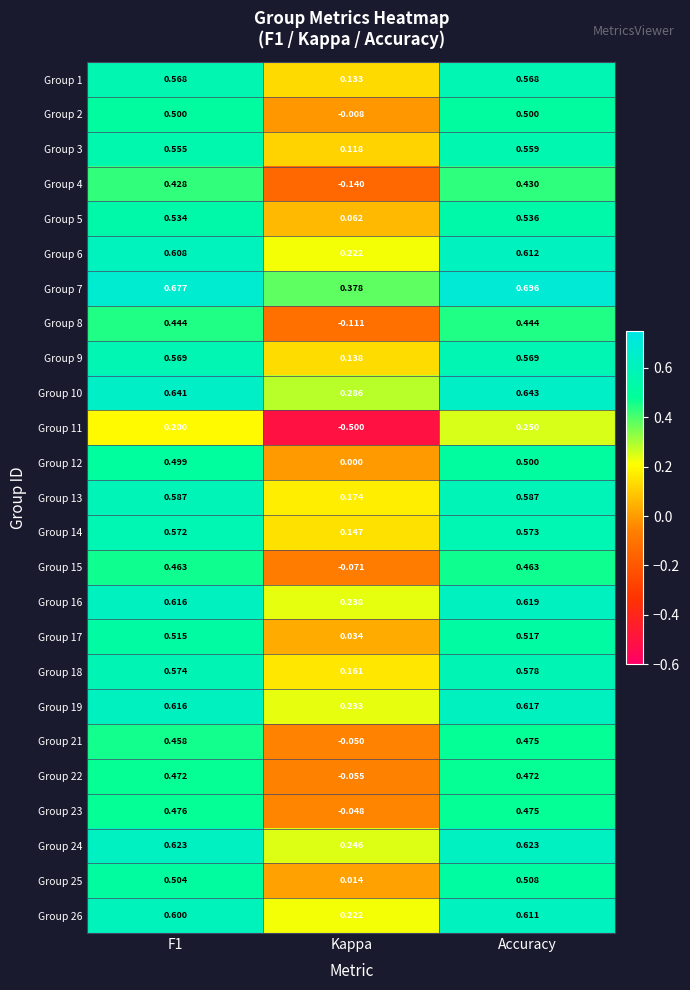

Where is Group 12 nearest to the value 0?

Kappa